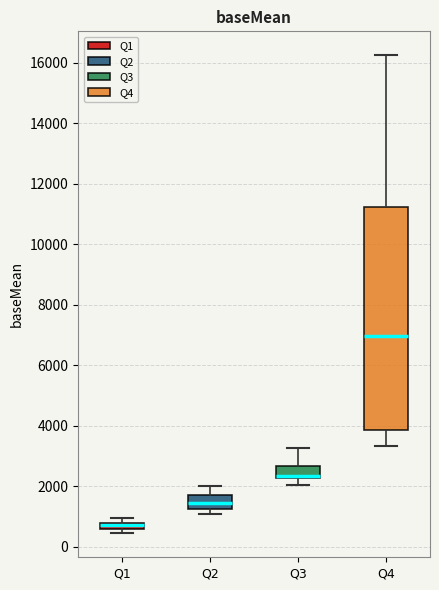

Which box's median line is the highest?

Q4